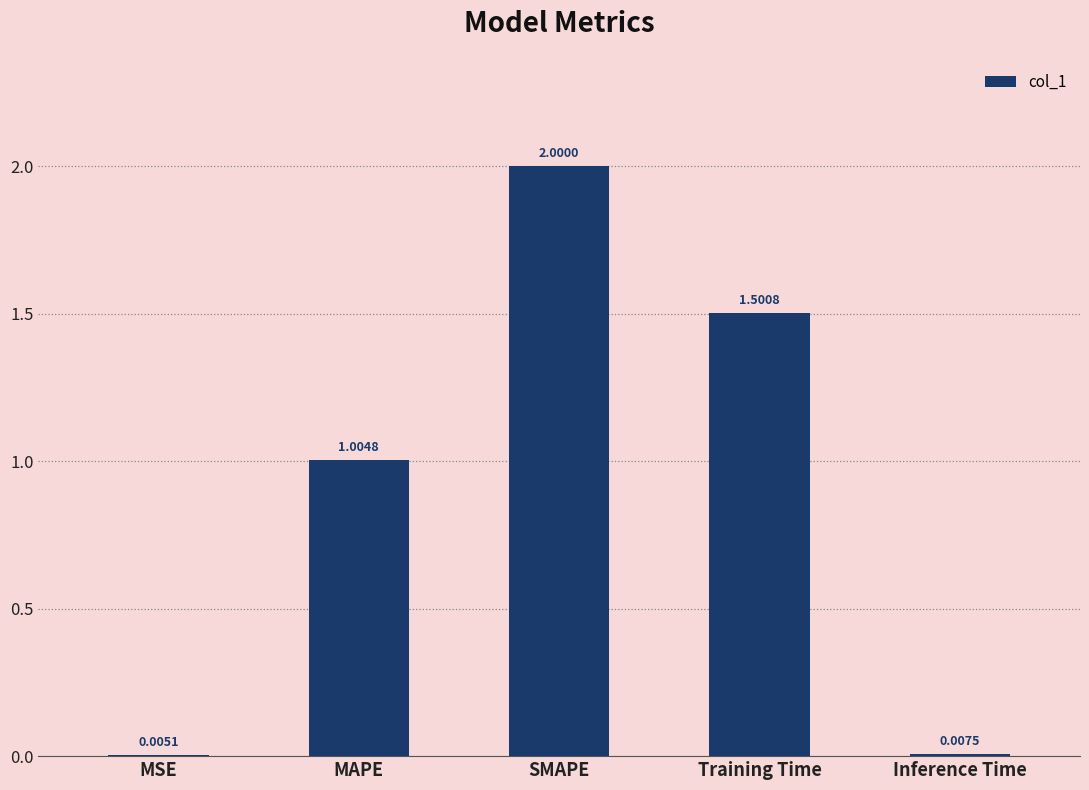

What is the change in value from SMAPE to Training Time?

-0.5